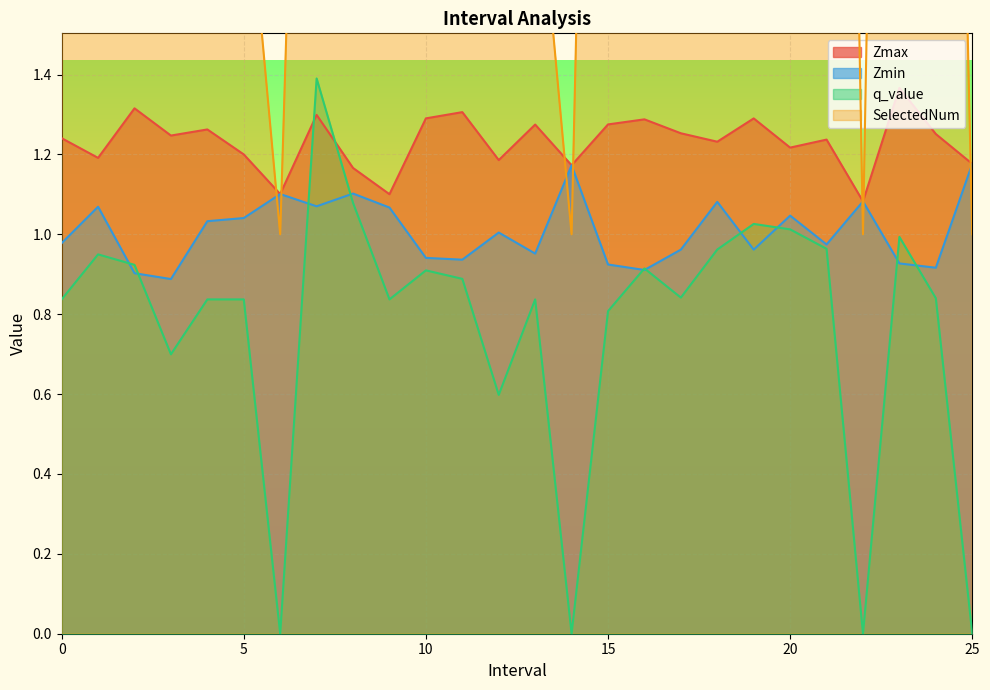

How many values in the Zmin series exceed 1?

13